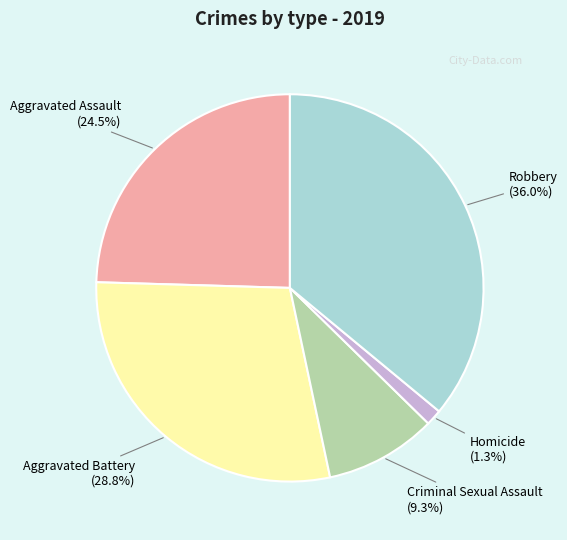

Rank the categories by value from highest to lowest.

Robbery, Aggravated Battery, Aggravated Assault, Criminal Sexual Assault, Homicide